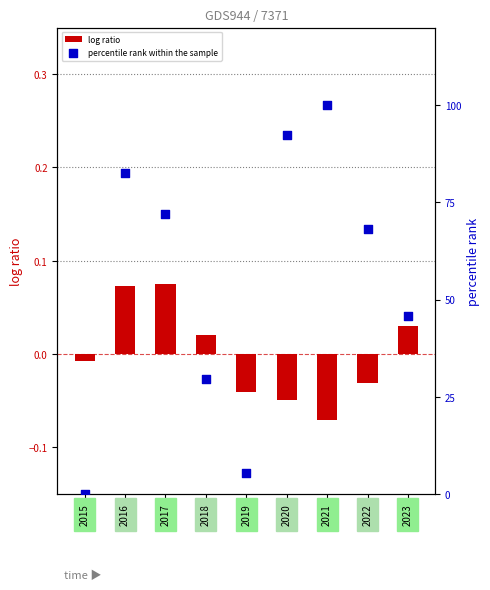

Which series reaches the maximum Y coordinate?

percentile rank within the sample